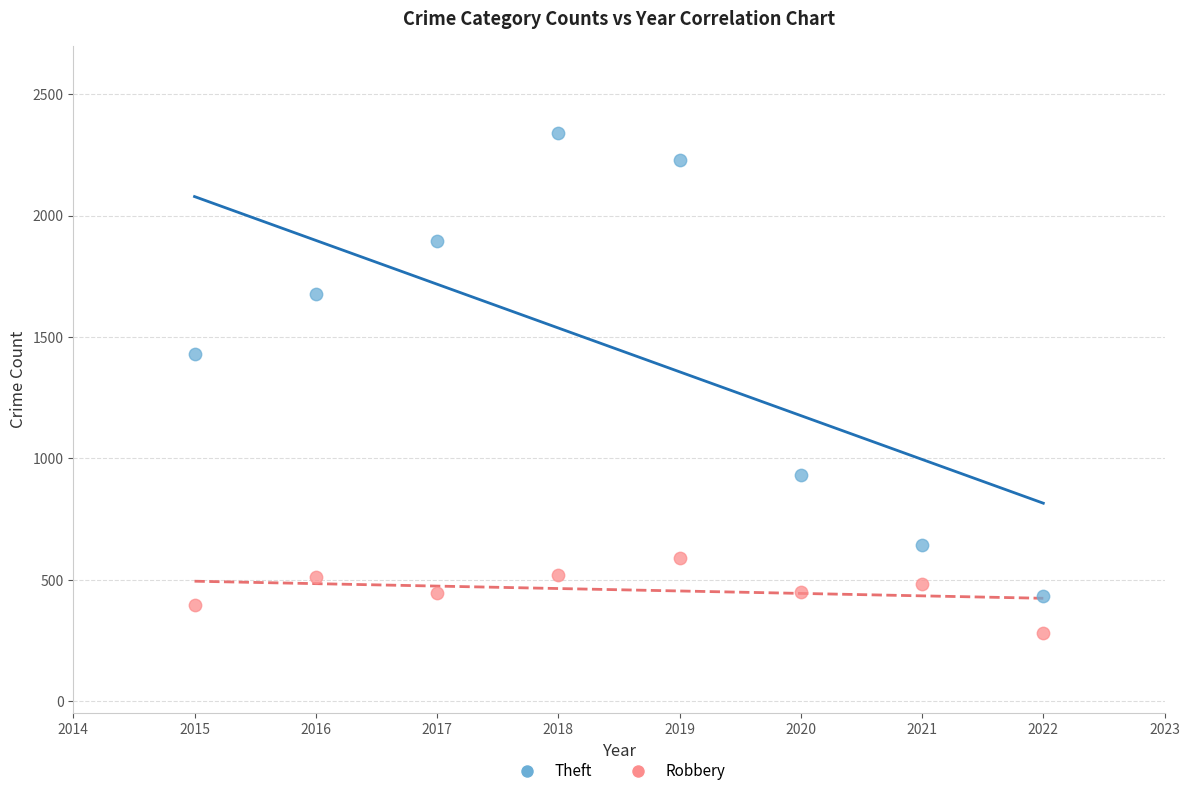

Which series contains the lowest Y value?

Robbery